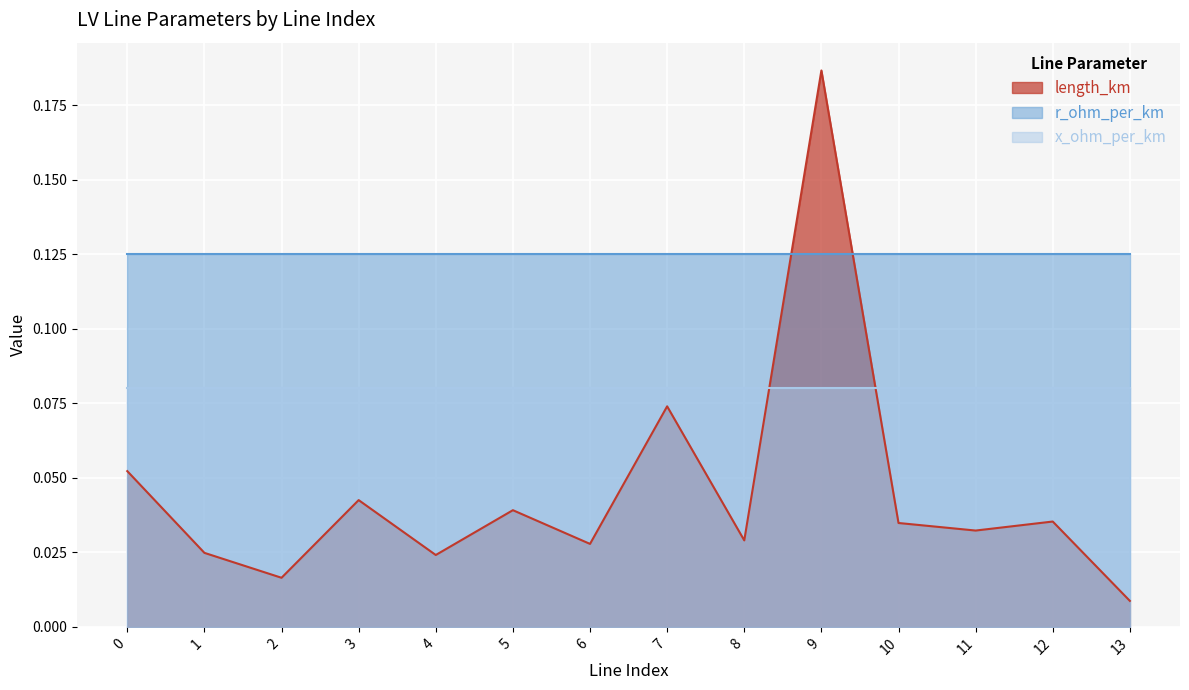

Count the number of categories in the chart.

14